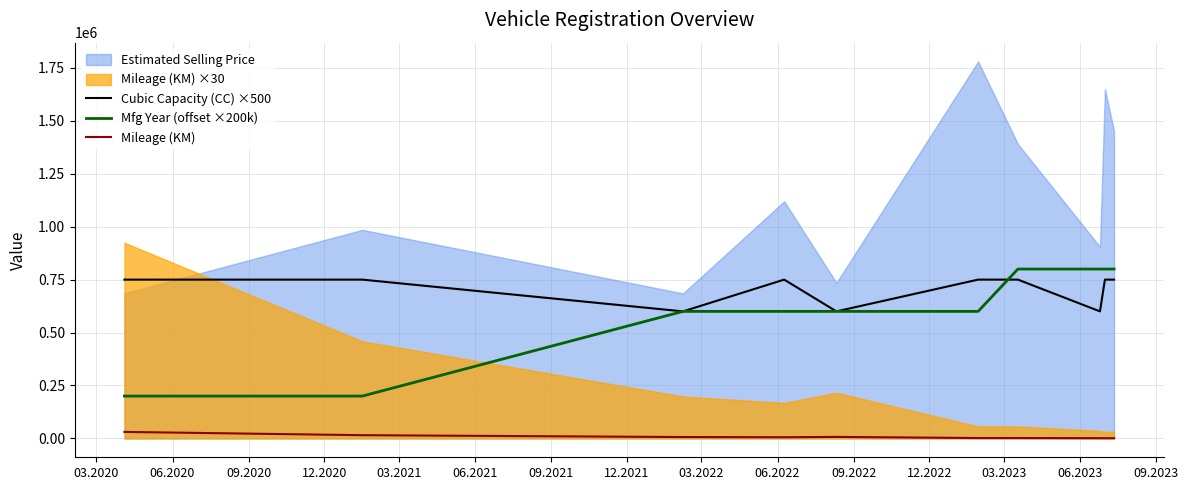

True or false: Cubic Capacity (CC) ×500 and Mileage (KM) intersect in this chart.

False